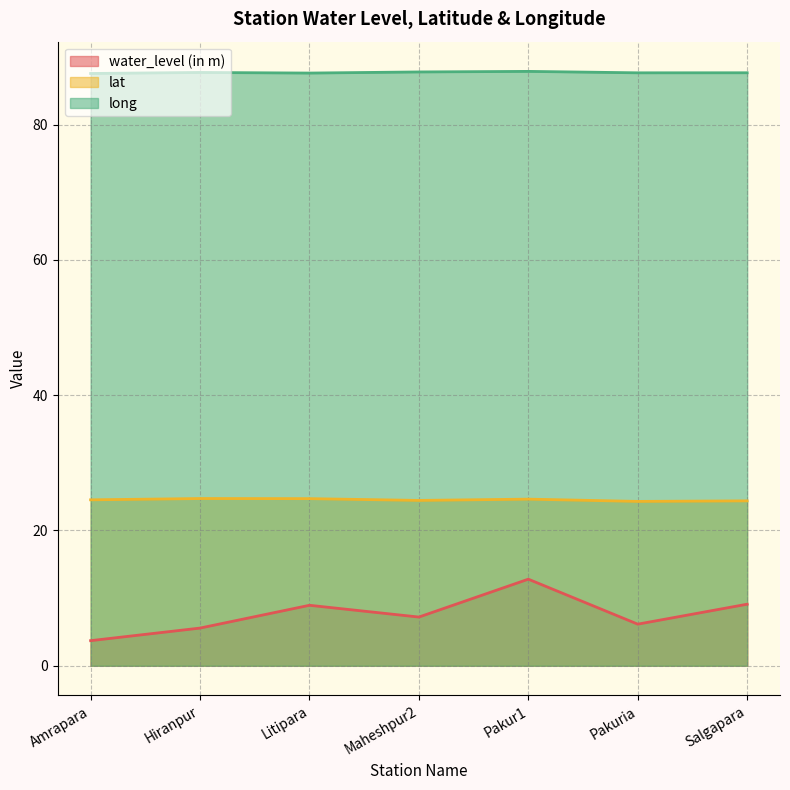

In lat, how many points are higher than both neighbors (excluding endpoints)?

2